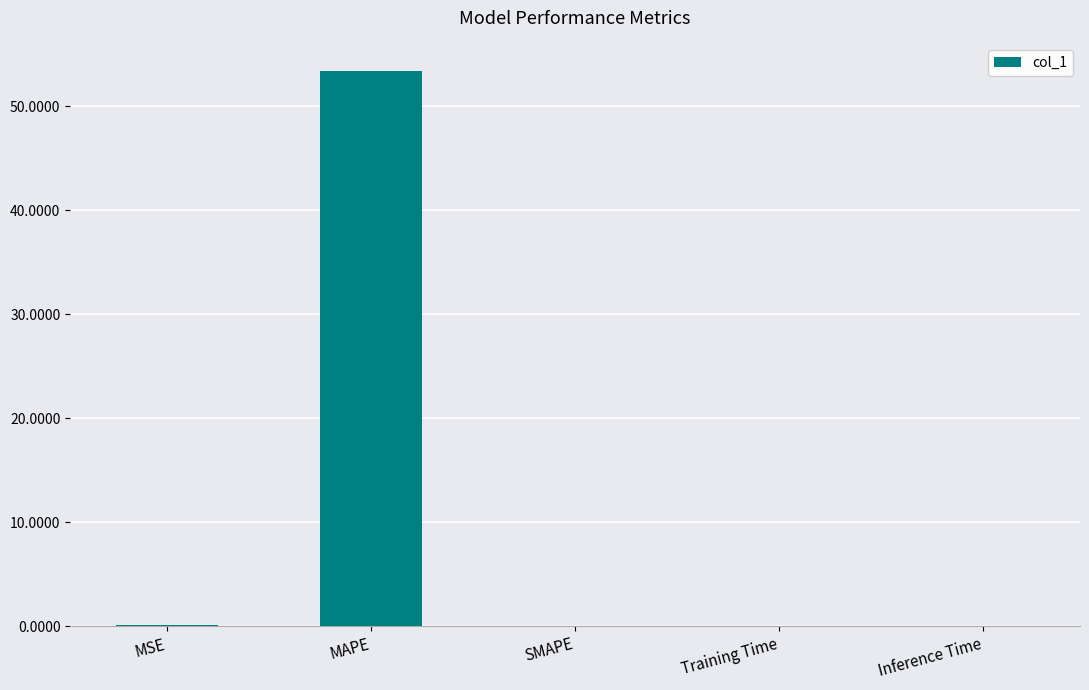

At which category does the chart reach its peak across all series?

MAPE